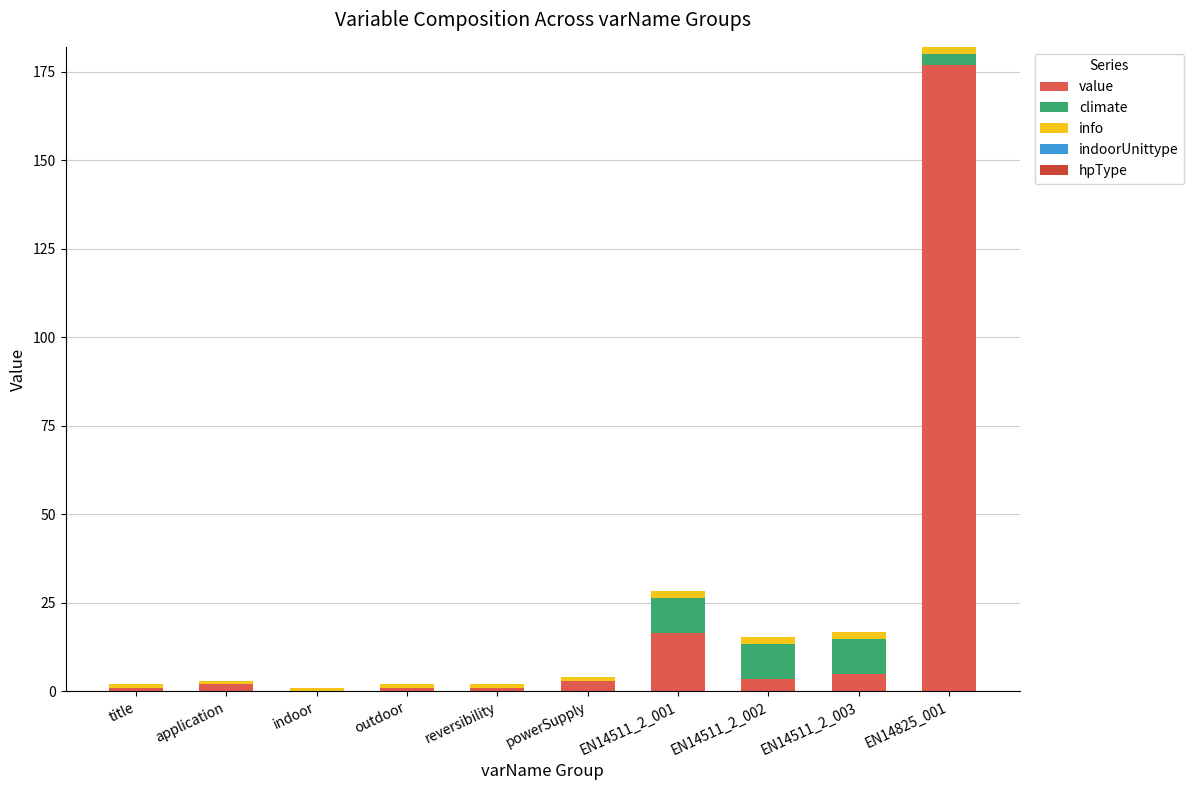

At which category is the sum across all series the highest?

EN14825_001